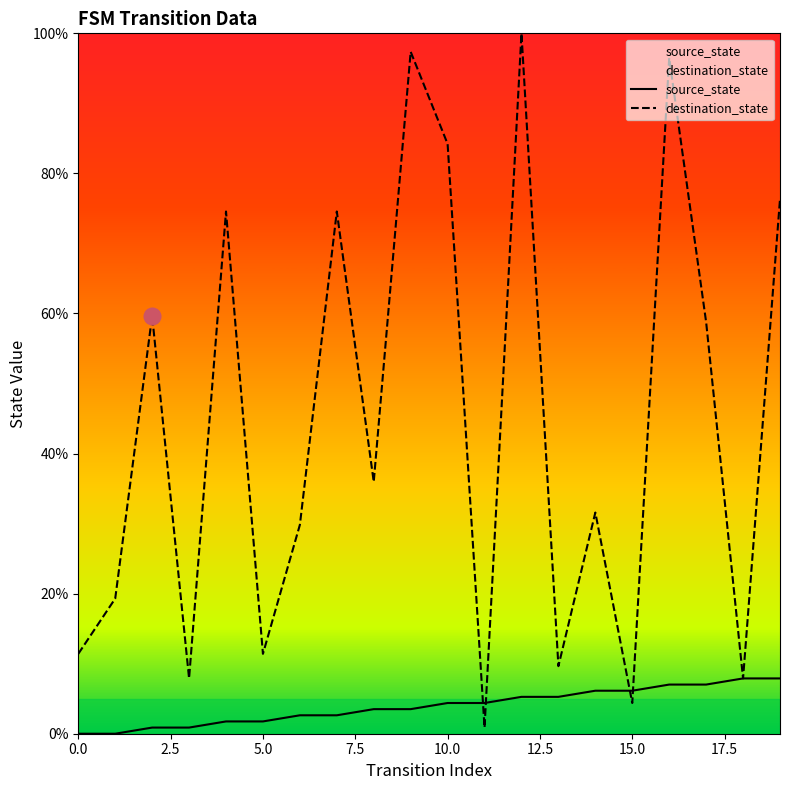

At which label is destination_state closest to 50?

17